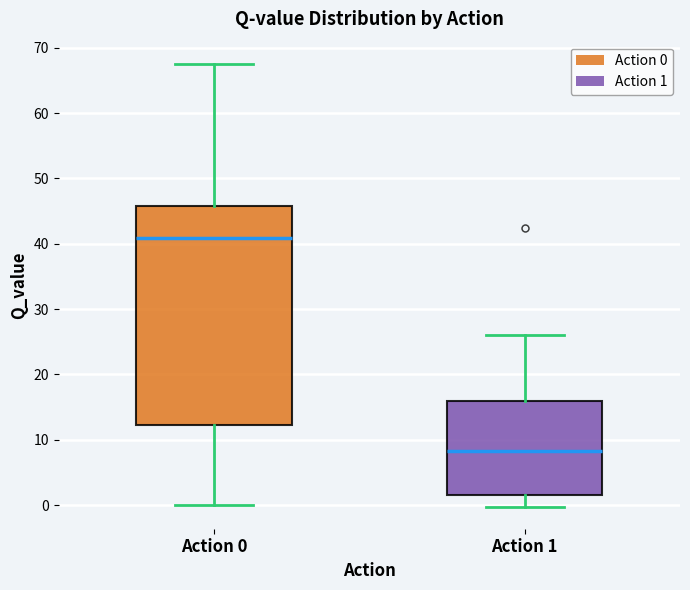

Comparing the boxes themselves (not the whiskers), which one is the tallest?

Action 0